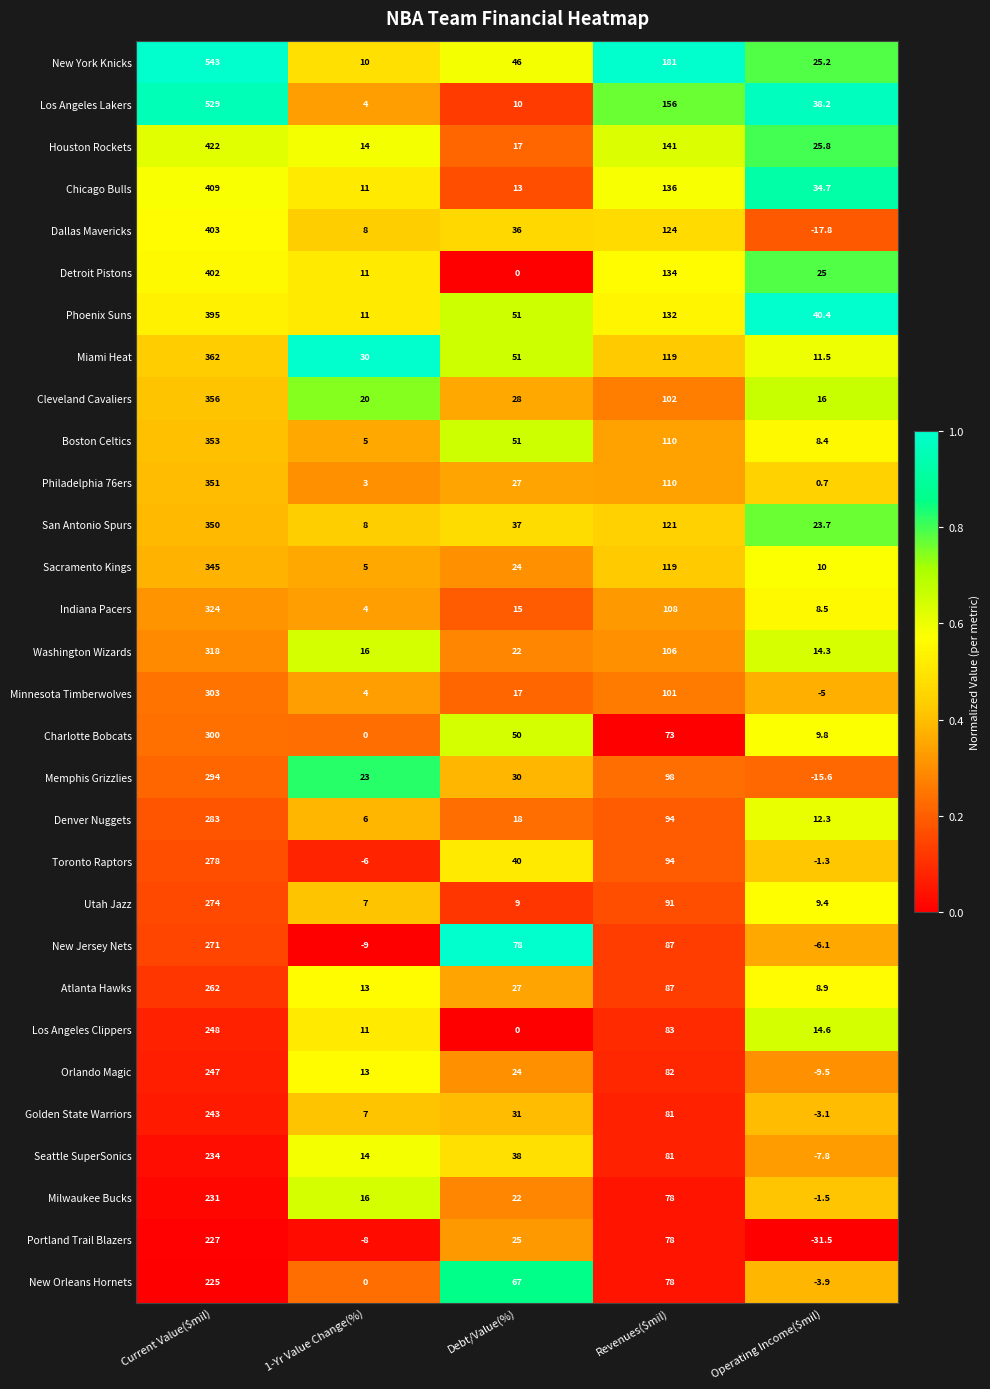

The Charlotte Bobcats series shows 2.2 at Operating Income($mil). True or false?

False